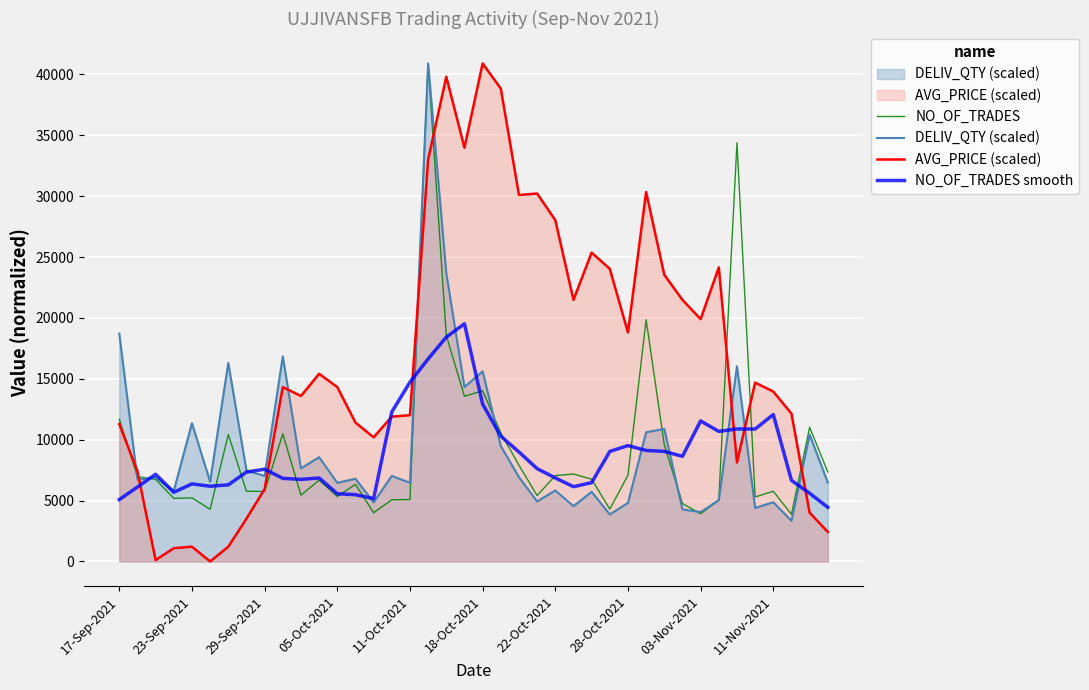

What is the total value across all series at 22-Oct-2021?

47775.3